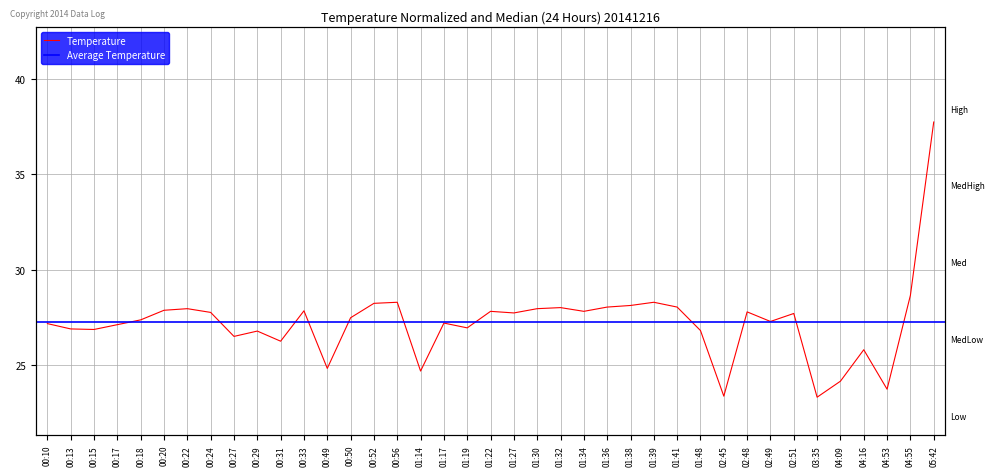

What position from the right is 01:14?

23